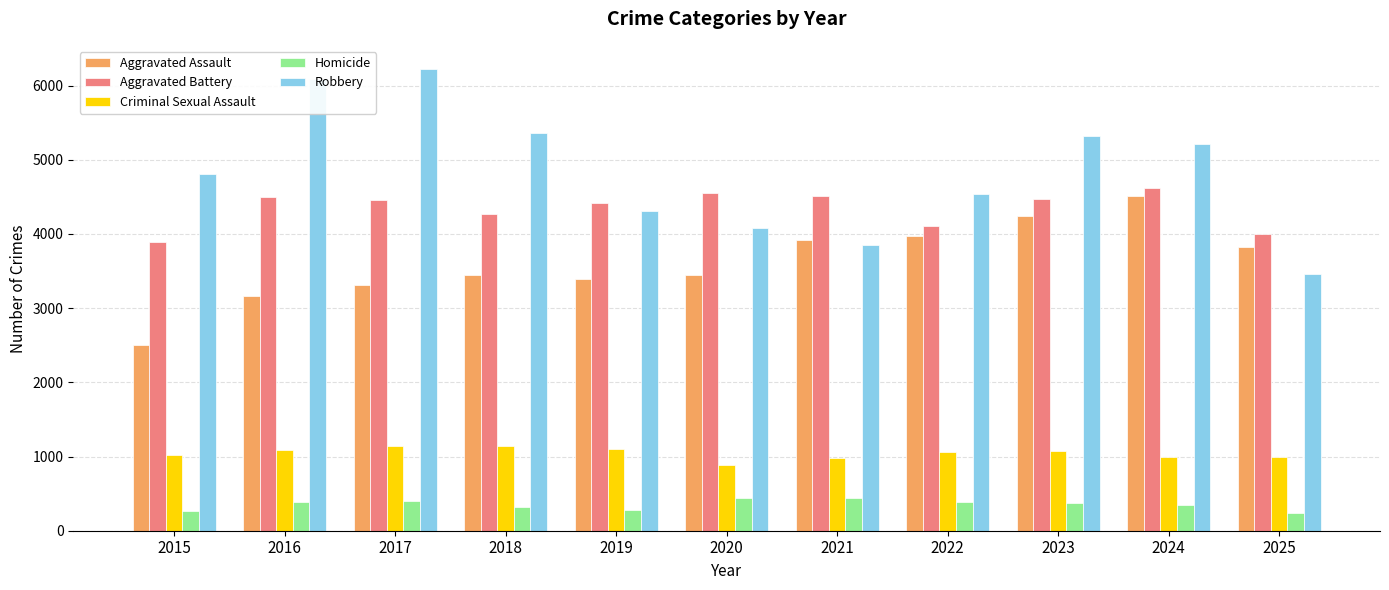

What is the approximate value of Homicide at 2020?

445